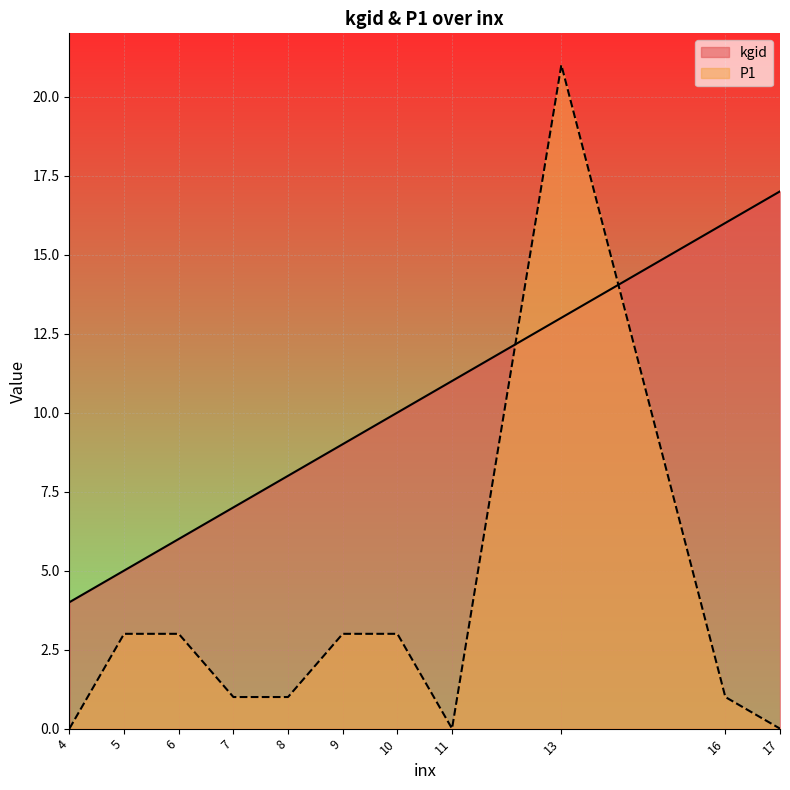

Reading left to right, extract all data points from this chart.

kgid: 4=4	5=5	6=6	7=7	8=8	9=9	10=10	11=11	13=13	16=16	17=17
P1: 4=0	5=3	6=3	7=1	8=1	9=3	10=3	11=0	13=21	16=1	17=0